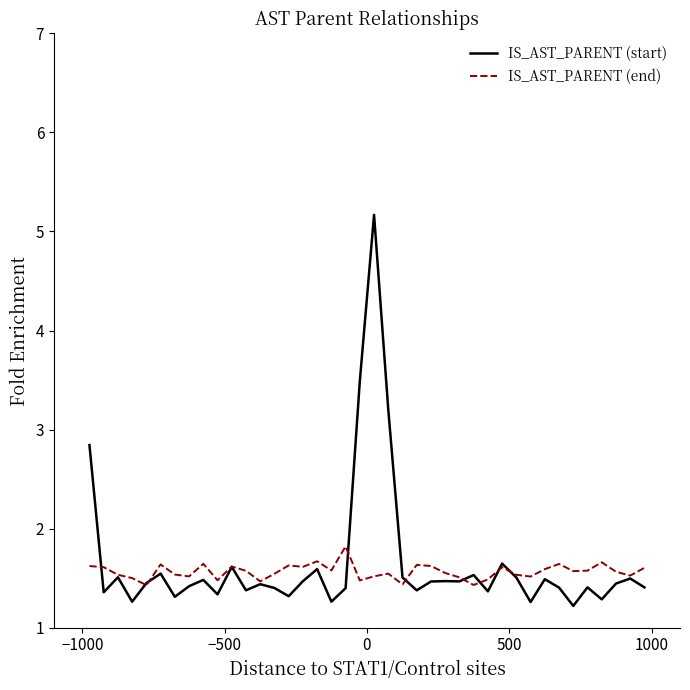

What is the minimum value for IS_AST_PARENT (end)?

1.4